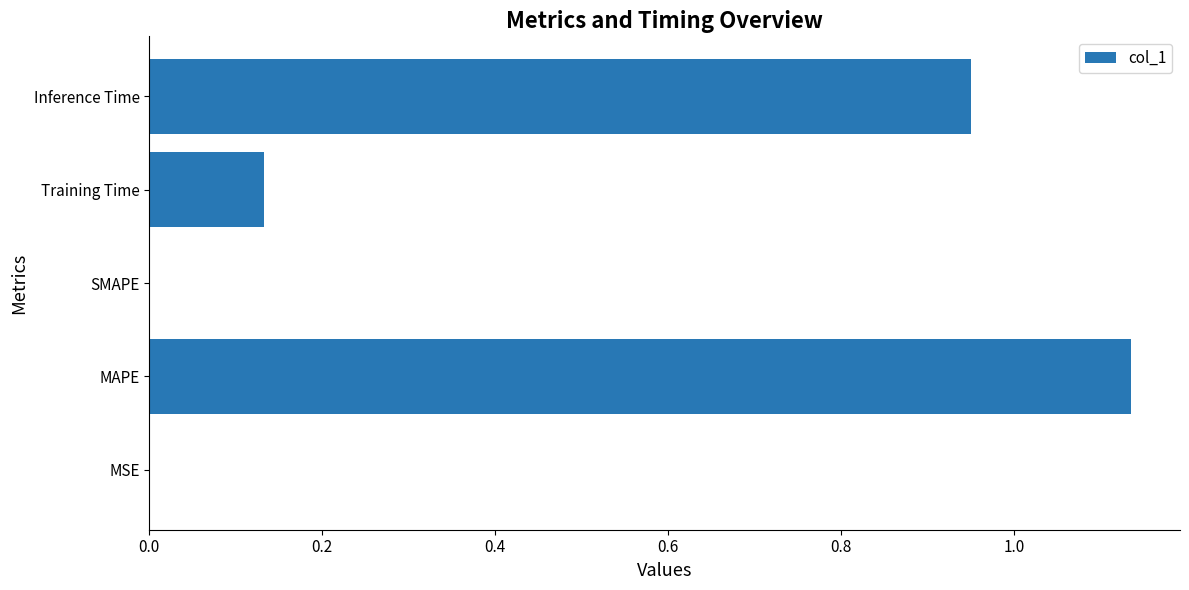

What is the sum of all values?

2.2